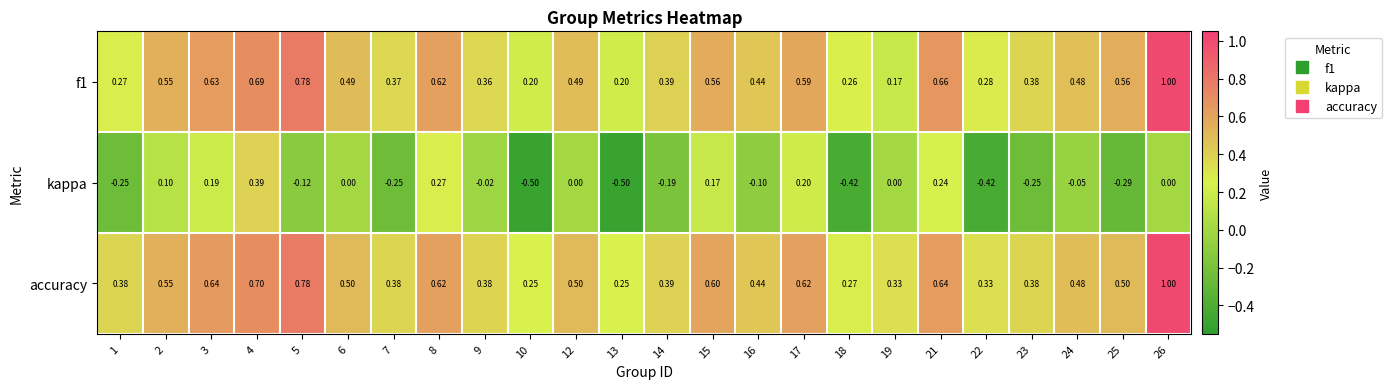

Is the value of kappa at 7 greater than the value of accuracy at 19?

No